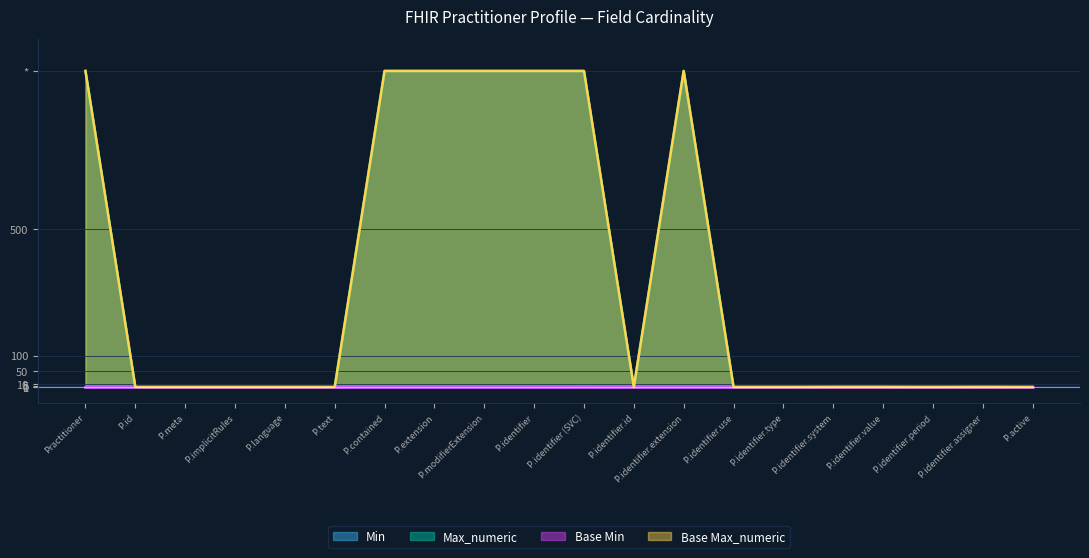

True or false: Min and Max_numeric intersect in this chart.

False